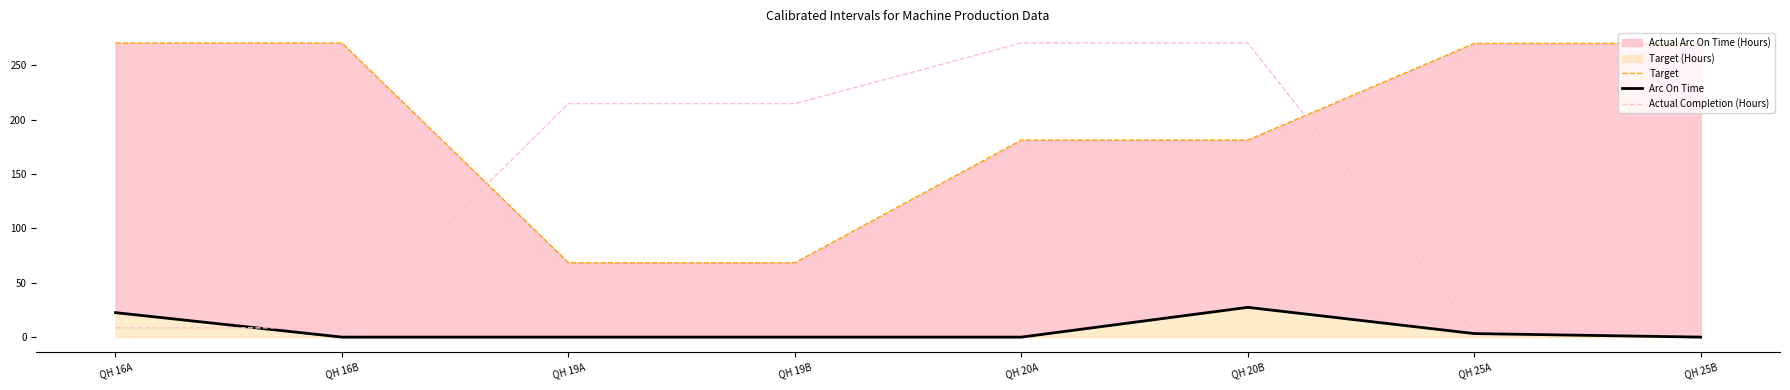

Is it true that Target equals 45.0 at QH 19A?

False